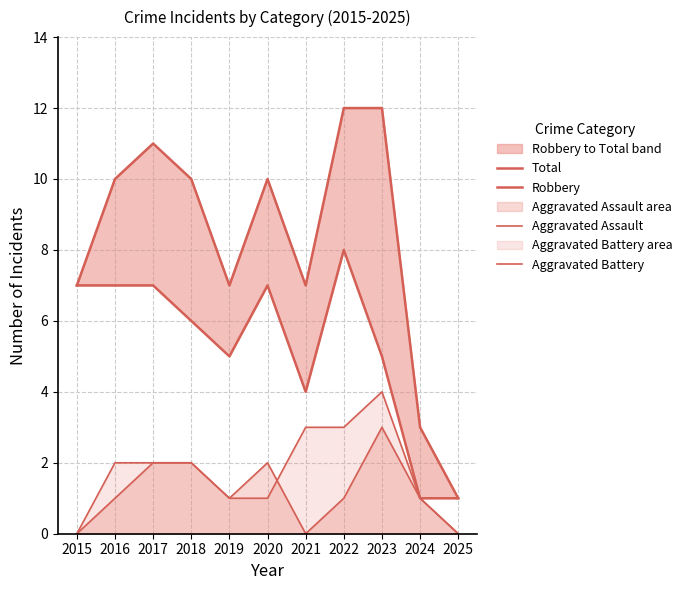

Read the Aggravated Assault value at 2017.

2